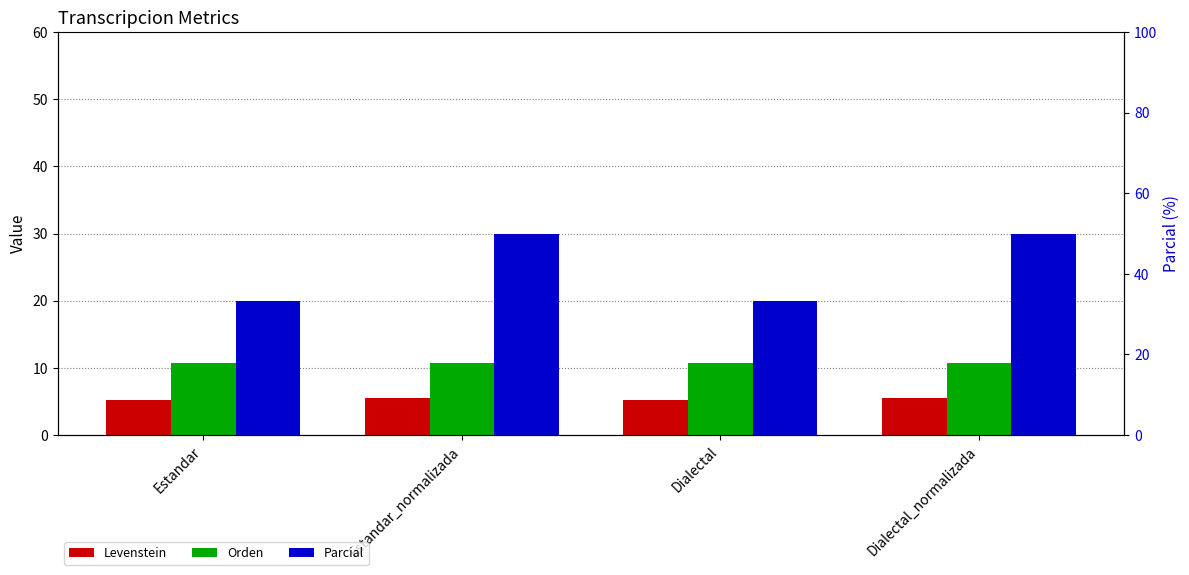

Rank the series by their maximum value, from highest to lowest.

Parcial, Orden, Levenstein